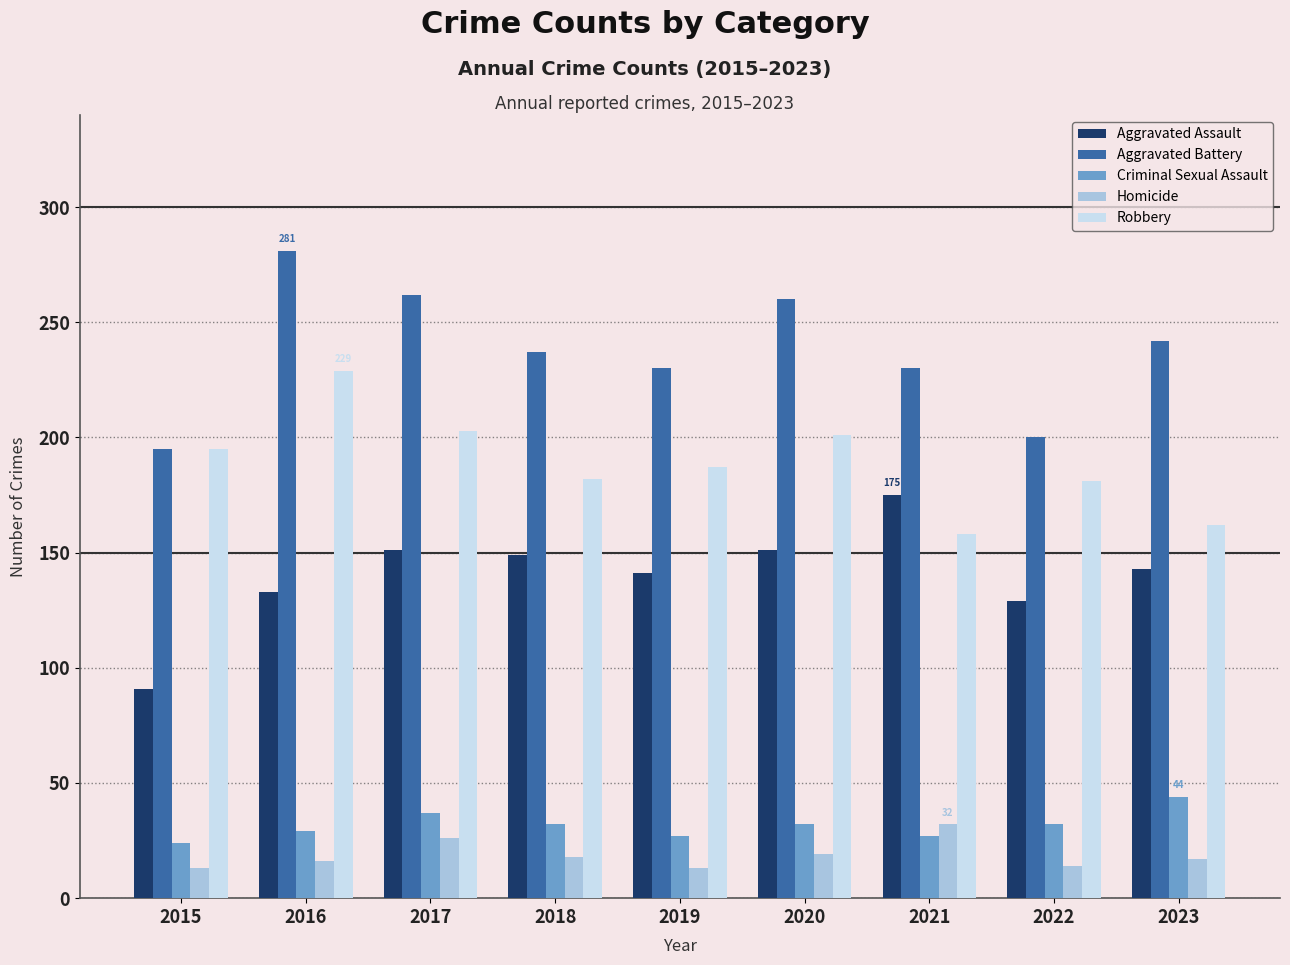

What is the value of the Aggravated Assault bar at the 6th from the left?

151